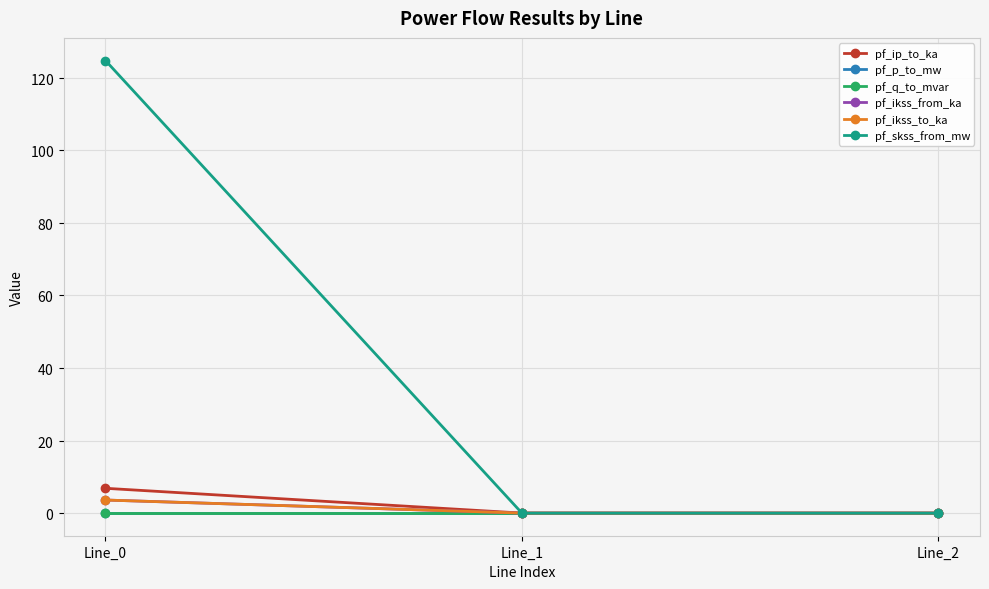

At which label does pf_ip_to_ka reach its peak?

Line_0